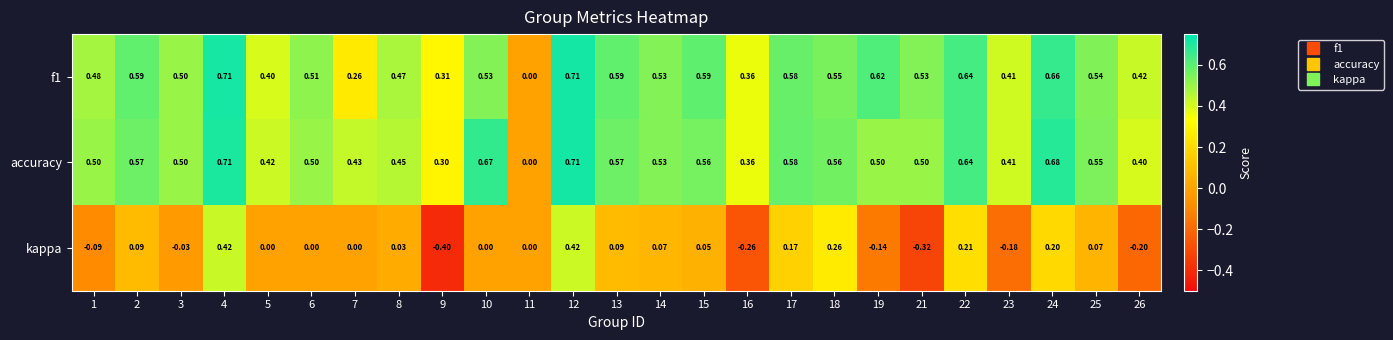

Which category has the lowest value across all series?

9